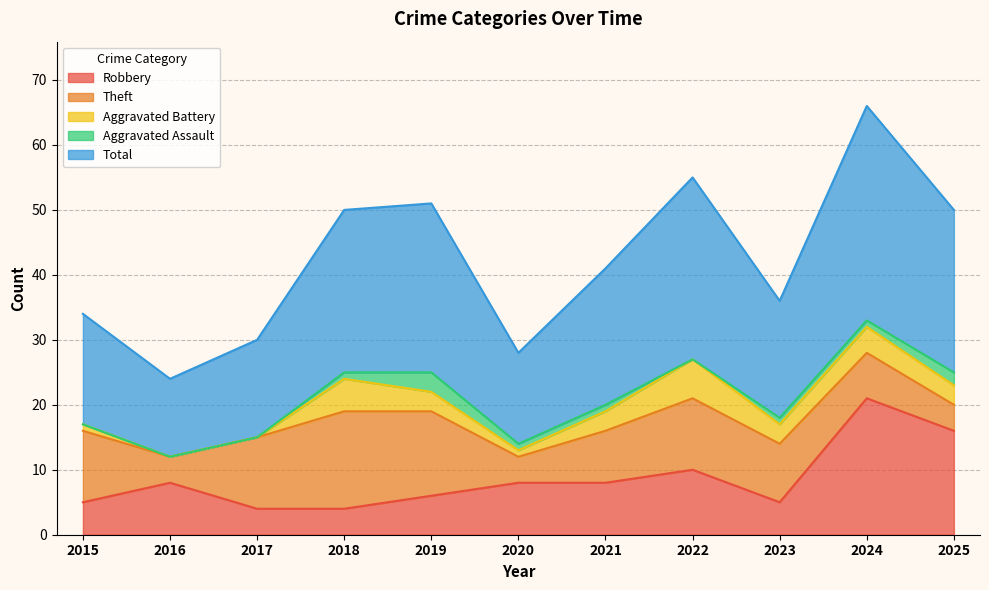

What are all the series names shown in the legend?

Robbery, Theft, Aggravated Battery, Aggravated Assault, Total